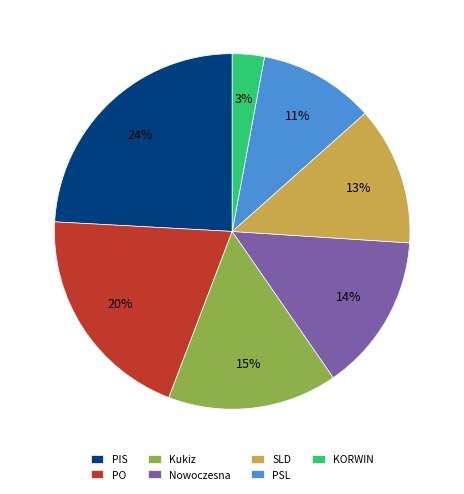

To the nearest percent, what percentage of the pie is PO?

20%